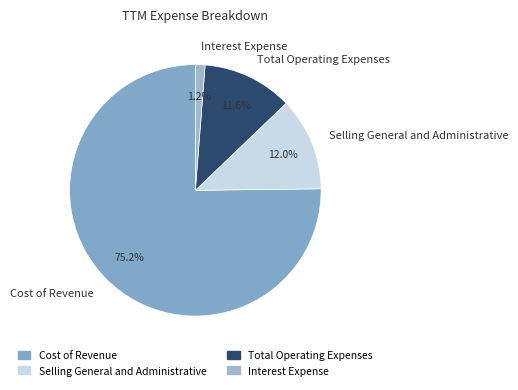

What is the ratio of the value at Cost of Revenue to the value at Total Operating Expenses?

6.5